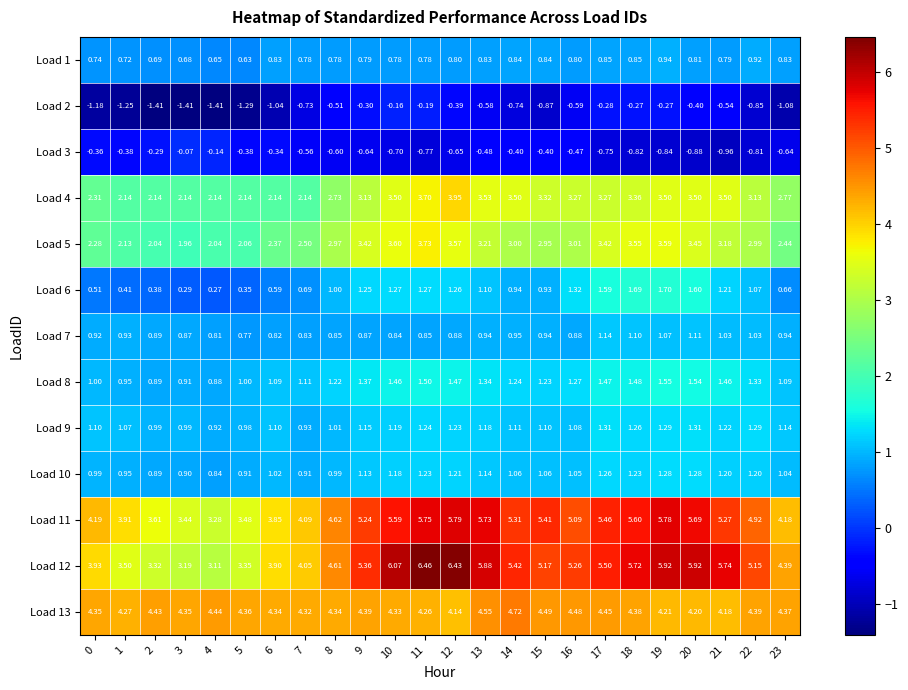

Is the value of Load 13 at 3 greater than the value of Load 2 at 4?

Yes